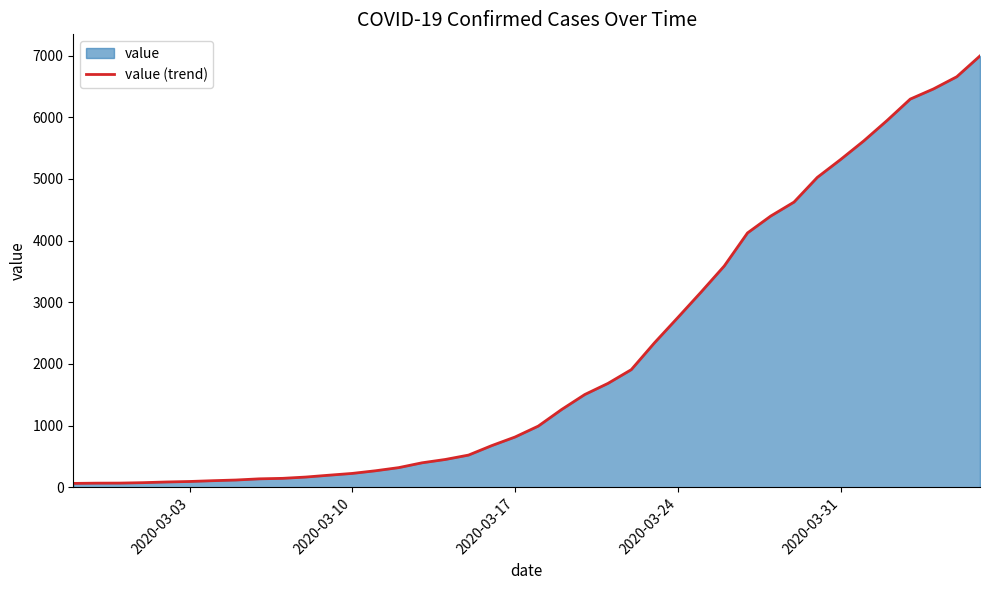

What is the difference between the maximum and minimum values?

6931